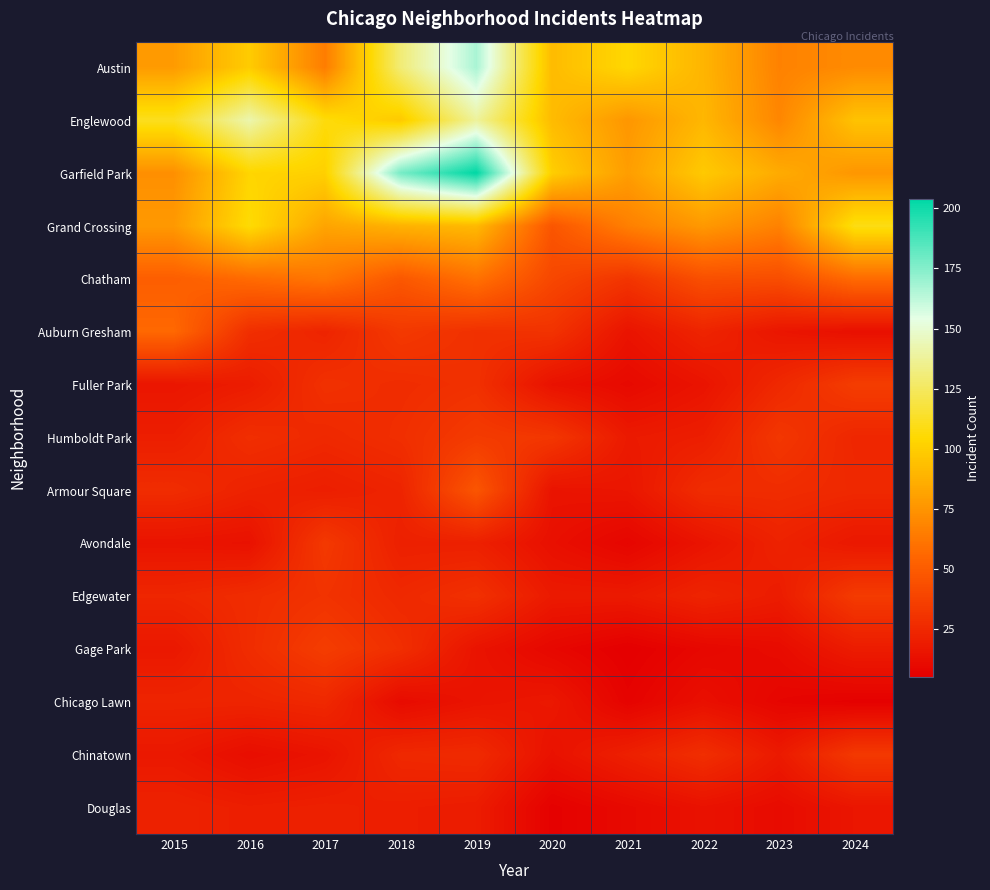

Reading left to right, extract all data points from this chart.

Austin: 2015=78	2016=99	2017=65	2018=130	2019=167	2020=92	2021=104	2022=89	2023=67	2024=71
Englewood: 2015=111	2016=142	2017=107	2018=98	2019=138	2020=92	2021=76	2022=90	2023=69	2024=95
Garfield Park: 2015=73	2016=103	2017=101	2018=178	2019=204	2020=100	2021=79	2022=98	2023=85	2024=76
Grand Crossing: 2015=77	2016=106	2017=82	2018=88	2019=91	2020=47	2021=66	2022=77	2023=67	2024=109
Chatham: 2015=51	2016=57	2017=62	2018=48	2019=60	2020=40	2021=31	2022=44	2023=43	2024=57
Auburn Gresham: 2015=56	2016=28	2017=23	2018=33	2019=29	2020=30	2021=15	2022=23	2023=16	2024=13
Fuller Park: 2015=16	2016=19	2017=29	2018=27	2019=29	2020=14	2021=10	2022=15	2023=25	2024=35
Humboldt Park: 2015=20	2016=28	2017=25	2018=28	2019=34	2020=32	2021=18	2022=20	2023=32	2024=24
Armour Square: 2015=27	2016=22	2017=20	2018=23	2019=47	2020=15	2021=16	2022=27	2023=27	2024=25
Avondale: 2015=15	2016=14	2017=33	2018=21	2019=21	2020=13	2021=8	2022=15	2023=22	2024=17
Edgewater: 2015=24	2016=27	2017=30	2018=25	2019=29	2020=18	2021=18	2022=23	2023=19	2024=34
Gage Park: 2015=17	2016=27	2017=35	2018=28	2019=15	2020=9	2021=5	2022=9	2023=11	2024=19
Chicago Lawn: 2015=23	2016=23	2017=25	2018=11	2019=15	2020=17	2021=7	2022=13	2023=8	2024=6
Chinatown: 2015=17	2016=12	2017=15	2018=25	2019=26	2020=14	2021=21	2022=28	2023=18	2024=33
Douglas: 2015=22	2016=20	2017=21	2018=20	2019=19	2020=6	2021=10	2022=14	2023=11	2024=16